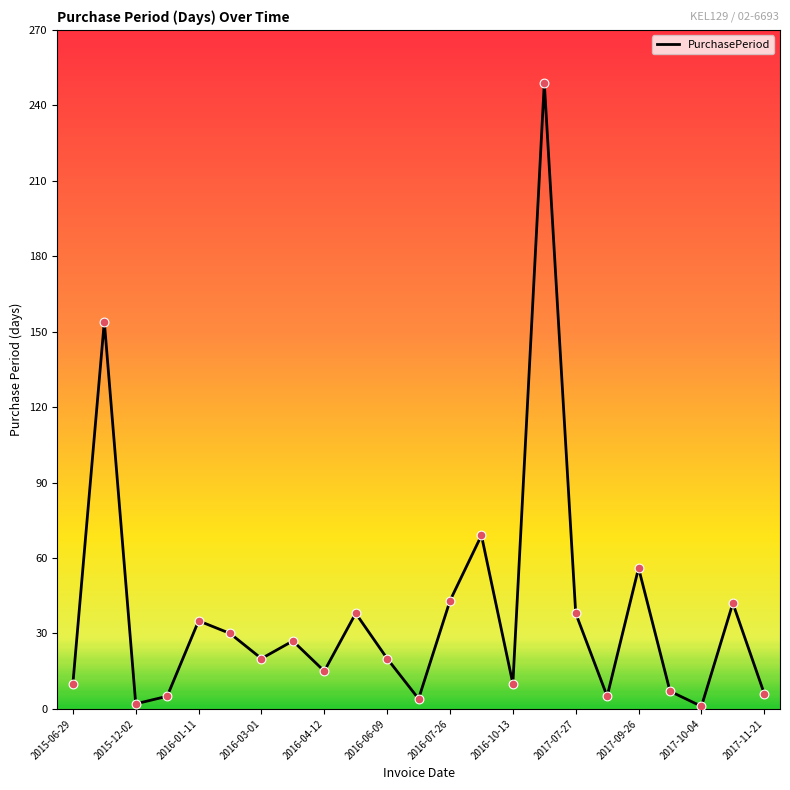

What is the difference between the maximum and minimum values?

248